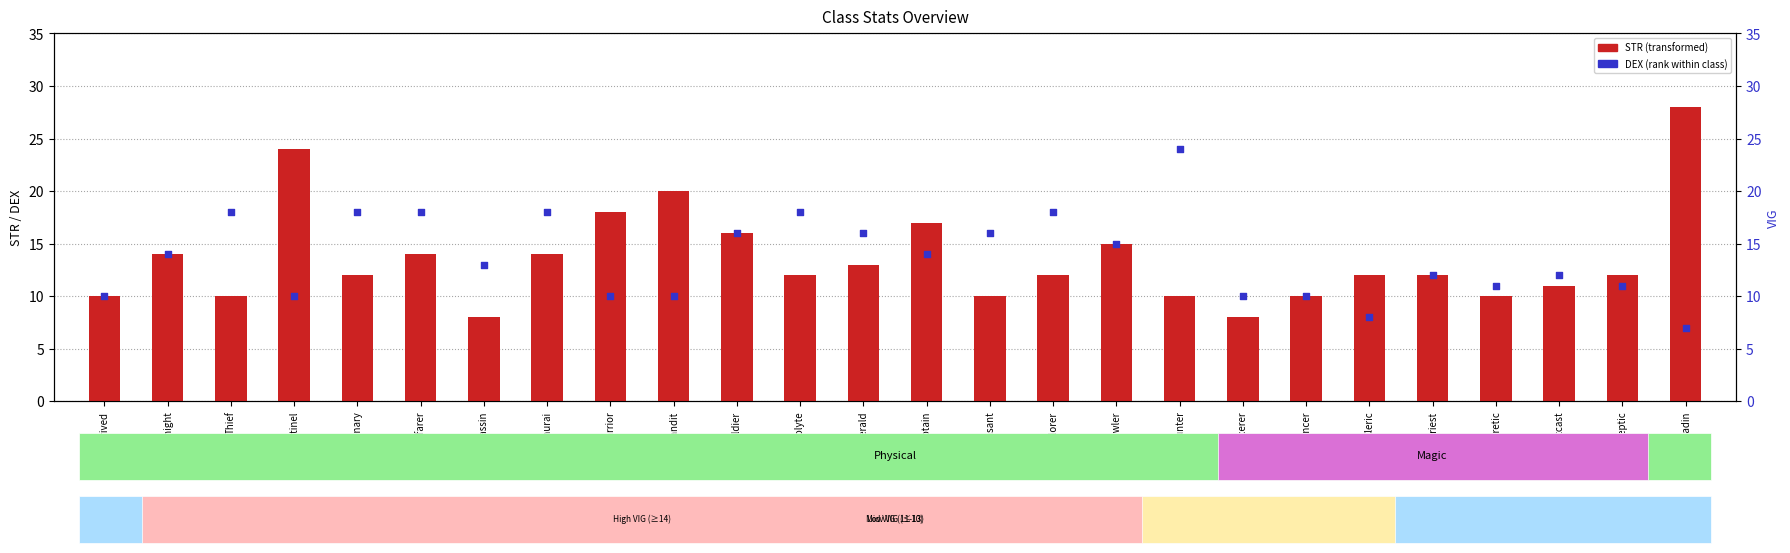

Which series reaches the minimum Y coordinate?

DEX